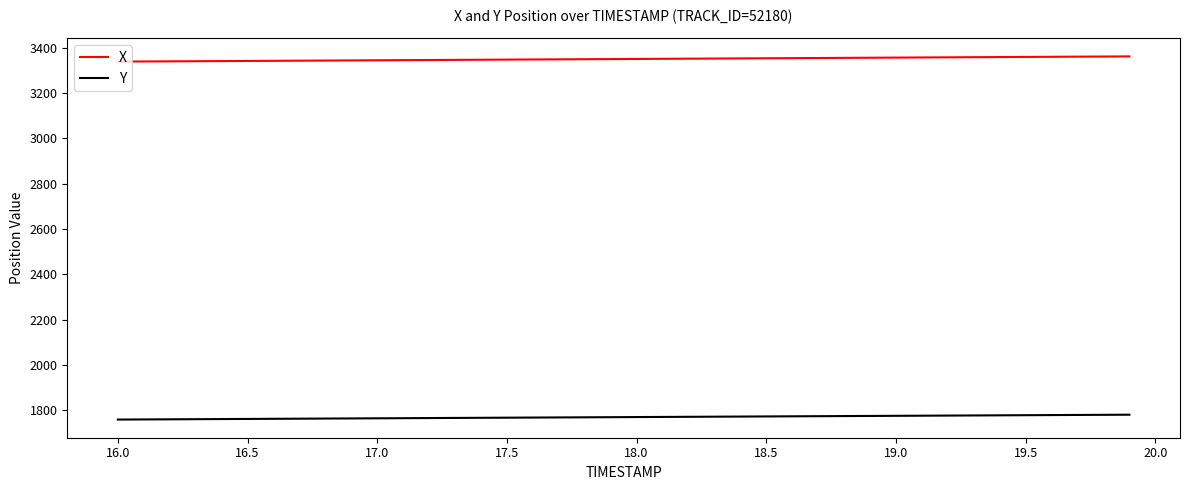

What is the average value of the X series?

3350.2